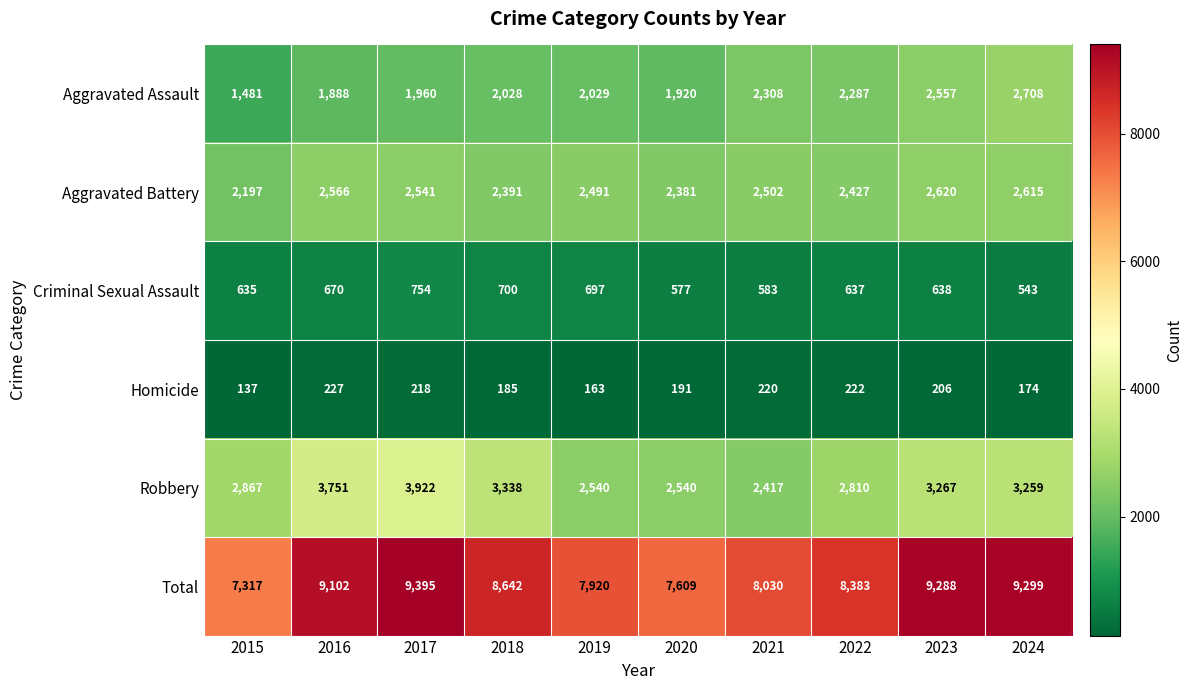

Where is Robbery nearest to the value 3169?

2024